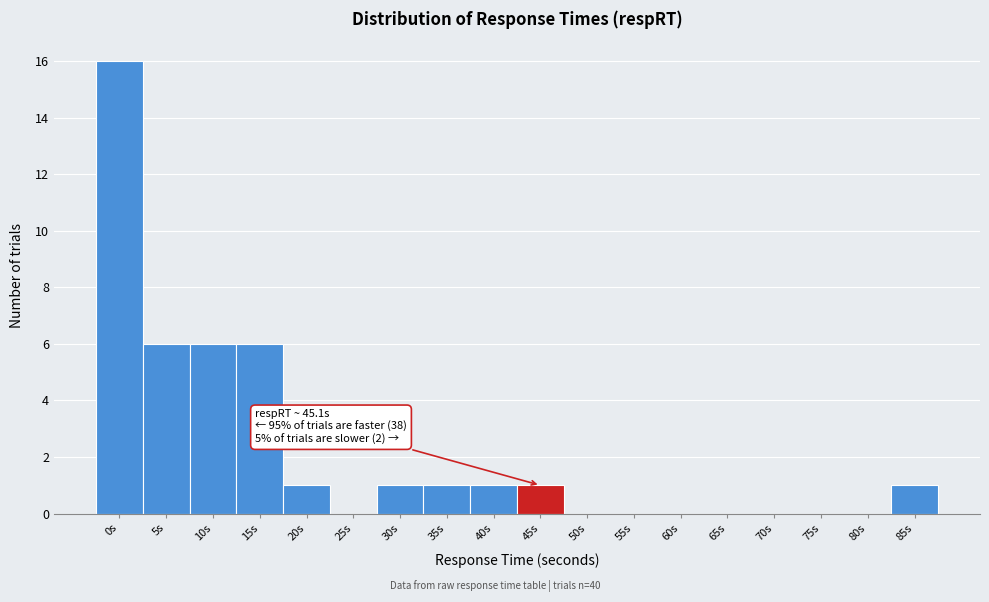

Reading left to right, transcribe all the data shown in this chart.

0s=16	5s=6	10s=6	15s=6	20s=1	25s=0	30s=1	35s=1	40s=1	45s=1	50s=0	55s=0	60s=0	65s=0	70s=0	75s=0	80s=0	85s=1